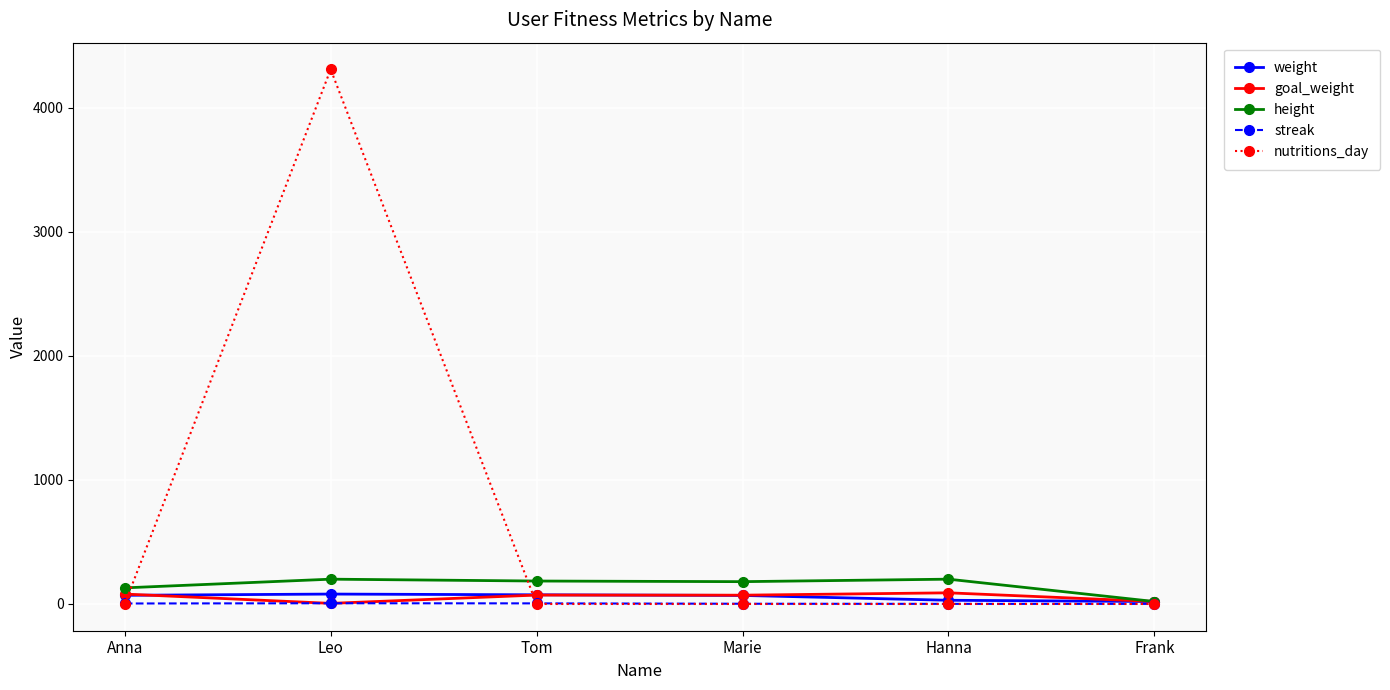

How many series are shown in this chart?

5